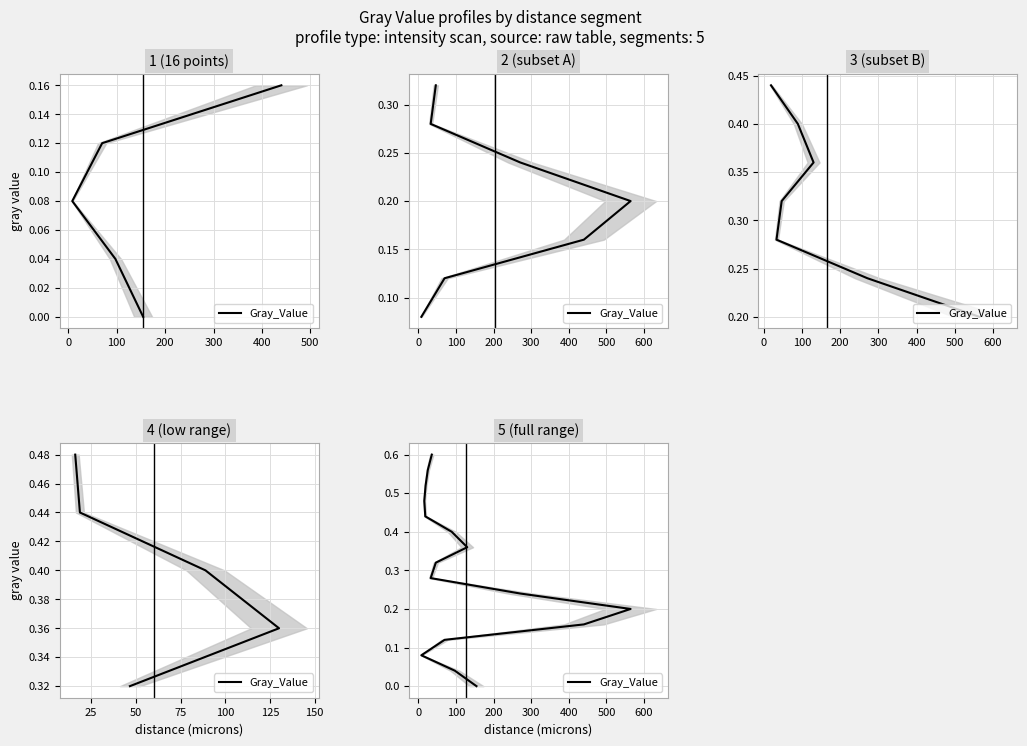

How many lines are shown in the chart?

1